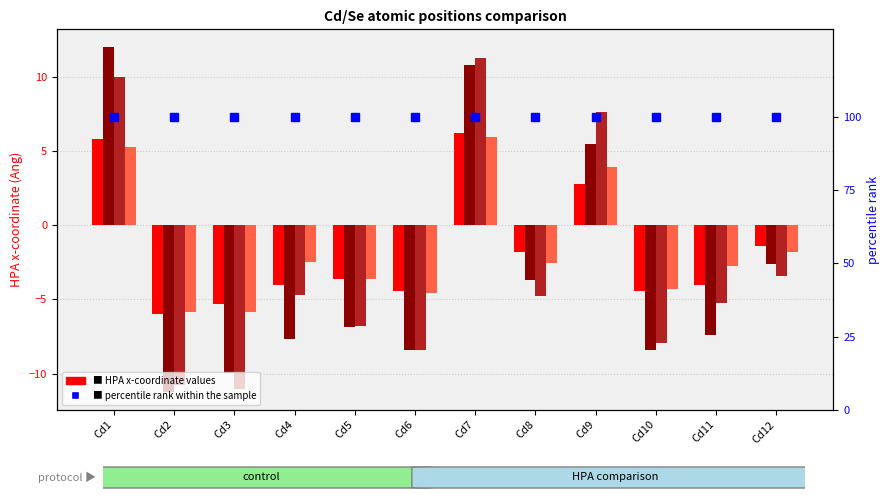

What is the value of the HPA1 x bar at the 3rd from the left?

-5.3